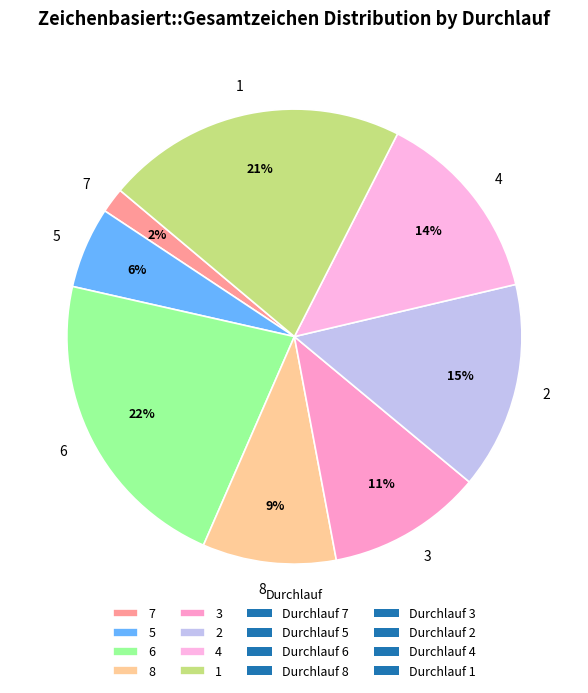

Which has a higher value, 6 or 2?

6